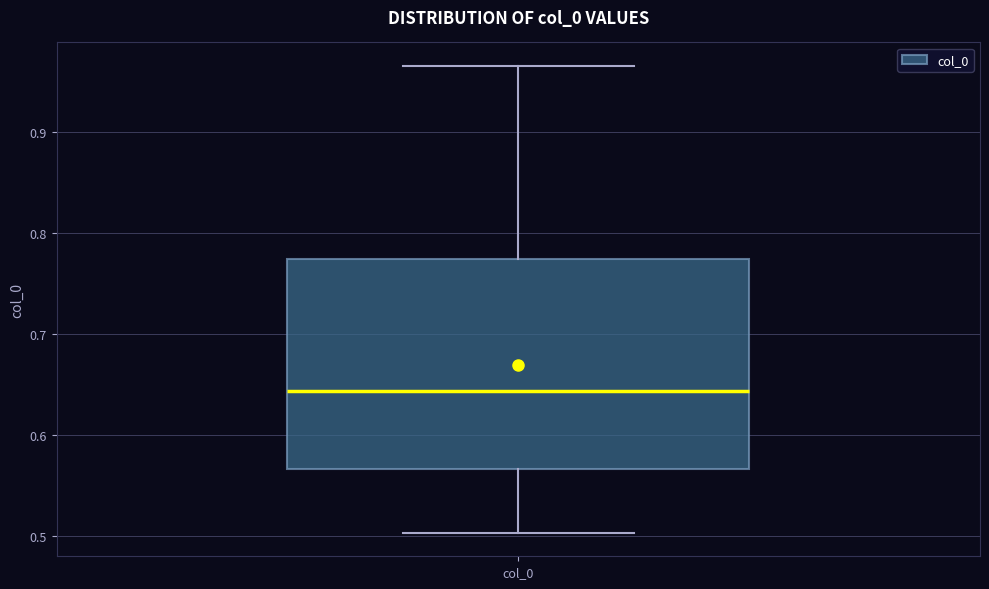

Read this box plot against the y-axis: the position of the median line, the range covered by the box, and the ends of both whiskers. The values are not printed on the chart, so give them approximately, as read against the axis.

median 0.64, box 0.57 to 0.77, whiskers 0.50 to 0.97